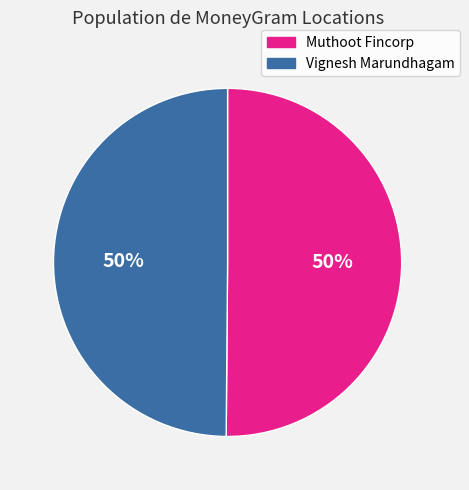

Count the number of slices in the pie.

2